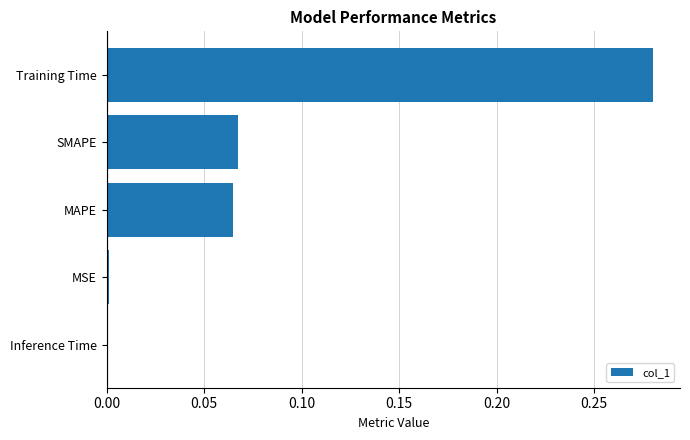

Which label corresponds to the largest value in the chart?

Training Time